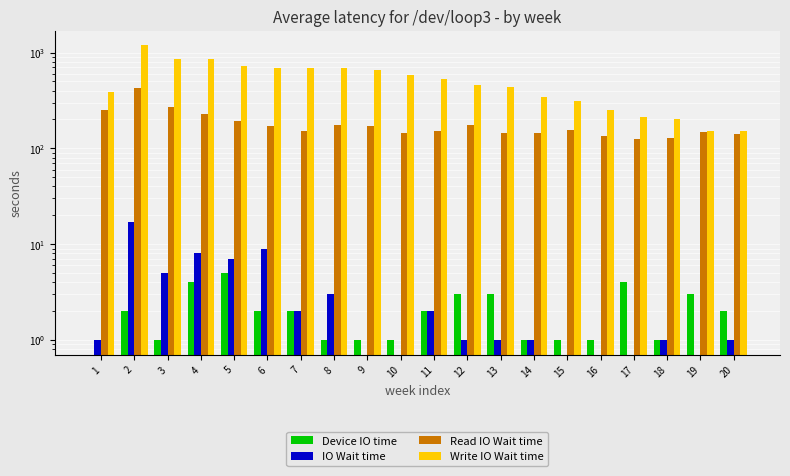

How many Device IO time values are between 1 and 3?

16